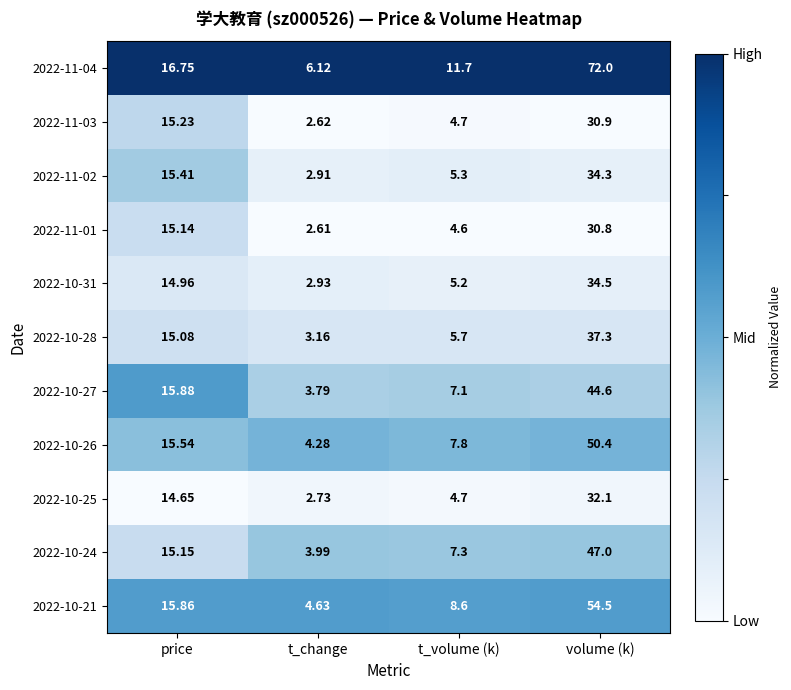

List the labels in order of 2022-10-25 value, largest first.

volume (k), price, t_volume (k), t_change